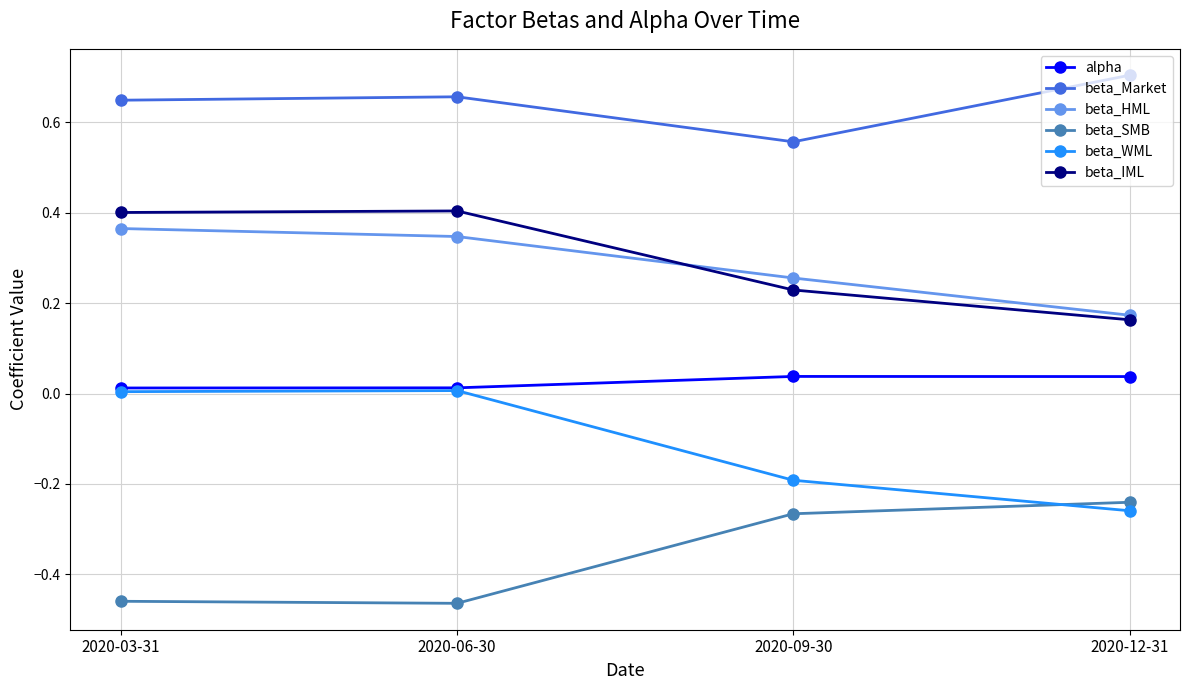

Is the value of beta_WML at 2020-09-30 greater than the value of alpha at 2020-09-30?

No